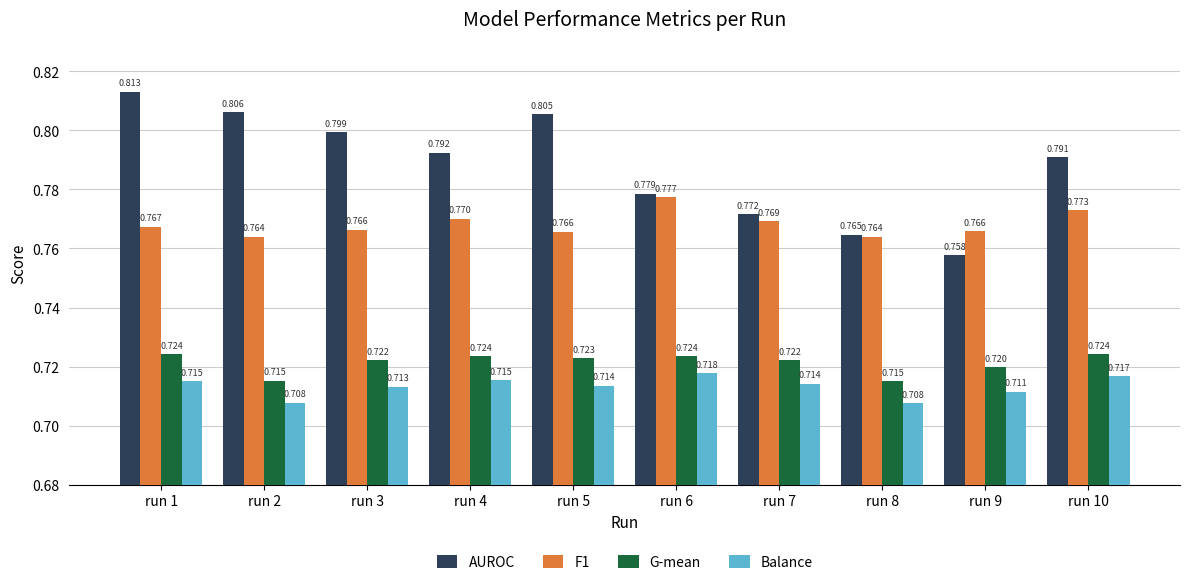

Is the value of Balance at run 10 greater than the value of AUROC at run 8?

No